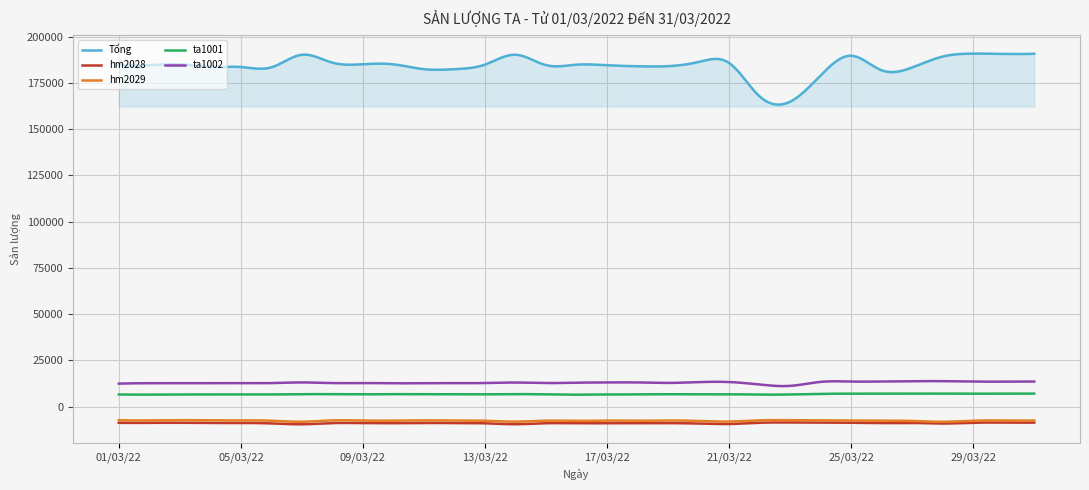

What is the maximum value shown in the chart?

190802.3